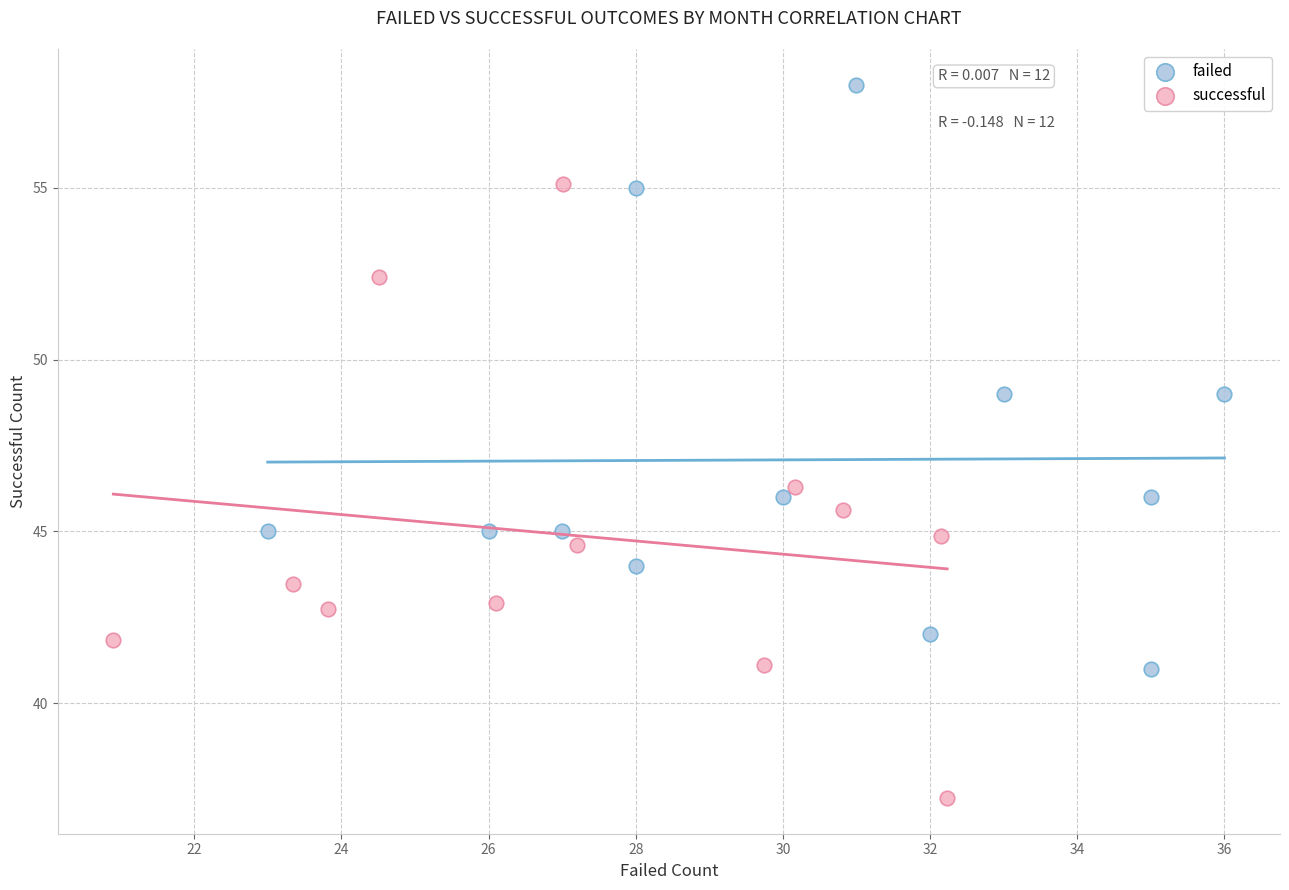

What are all the series names shown in the legend?

failed, successful